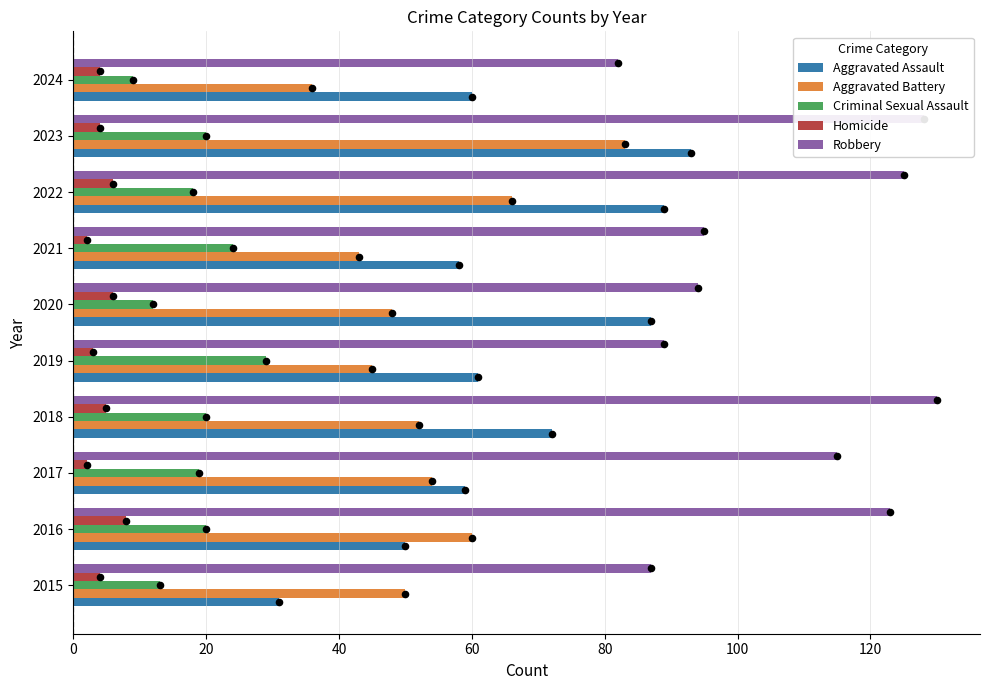

Which series reaches the maximum Y coordinate?

Robbery